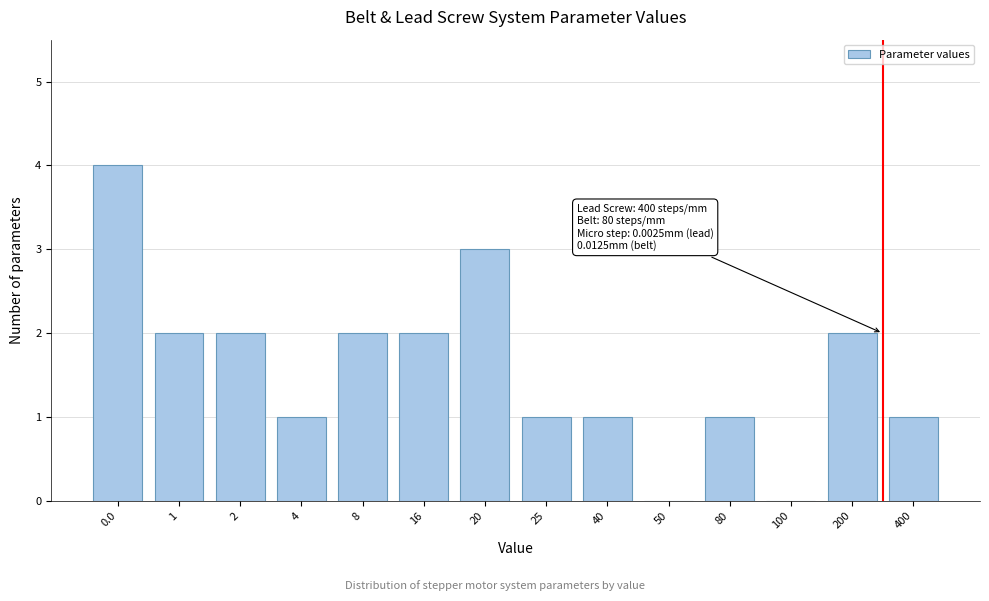

Reading left to right, extract all data points from this chart.

0.0=4	1=2	2=2	4=1	8=2	16=2	20=3	25=1	40=1	50=0	80=1	100=0	200=2	400=1